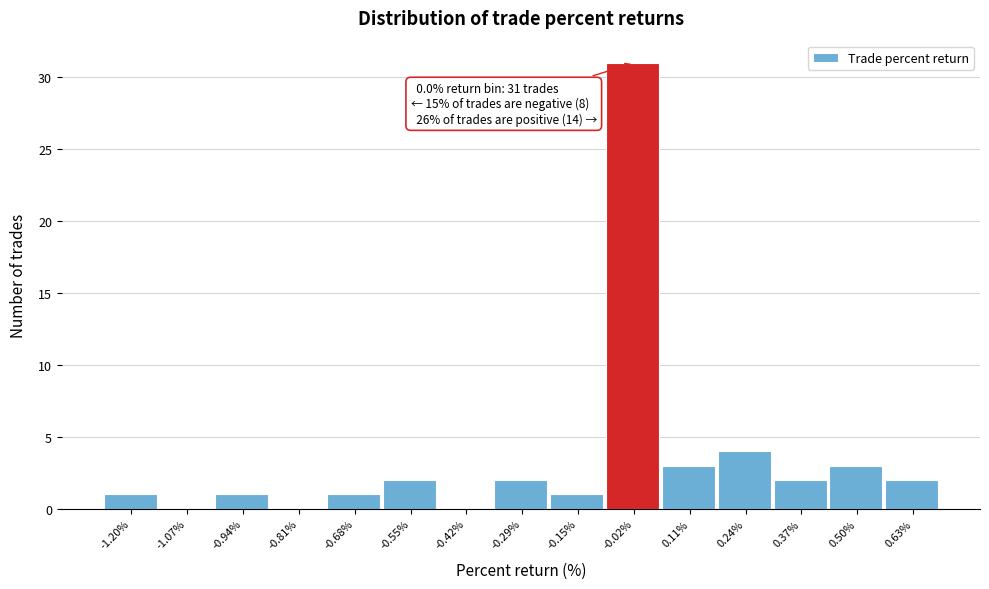

Over which range of the x-axis is the bar tallest?

-0.08 to 0.04